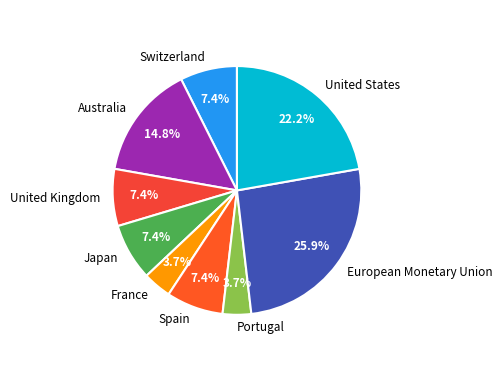

Count the number of slices in the pie.

9